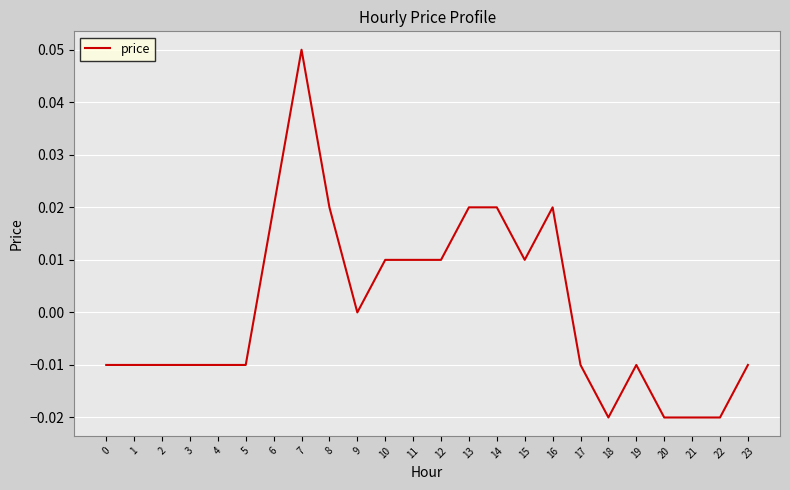

Which category has the highest value across all series?

7